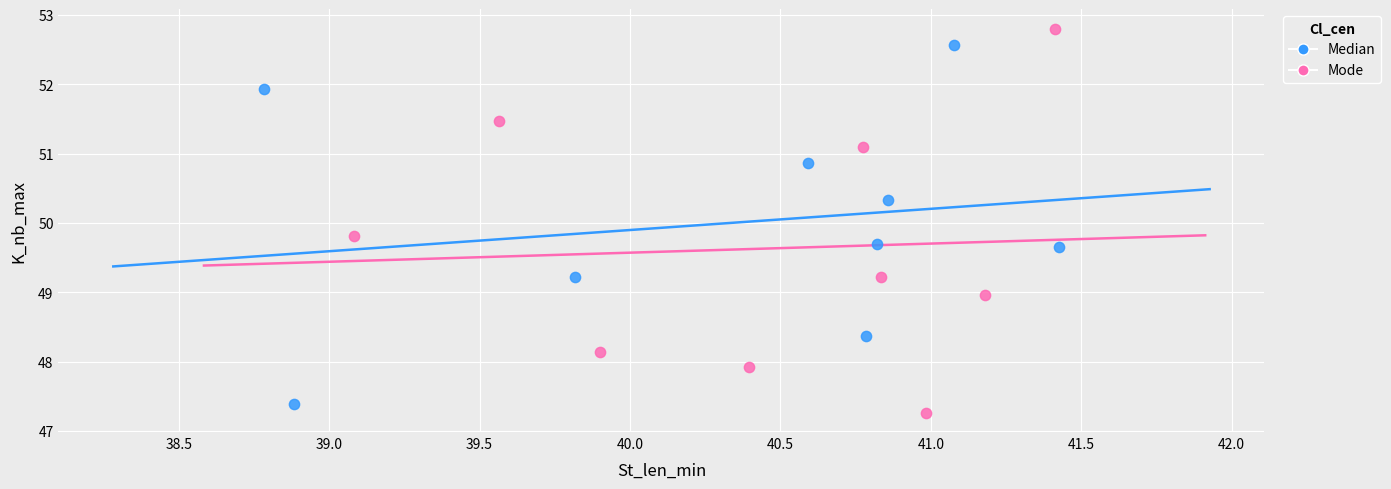

What are all the series names shown in the legend?

Median, Mode